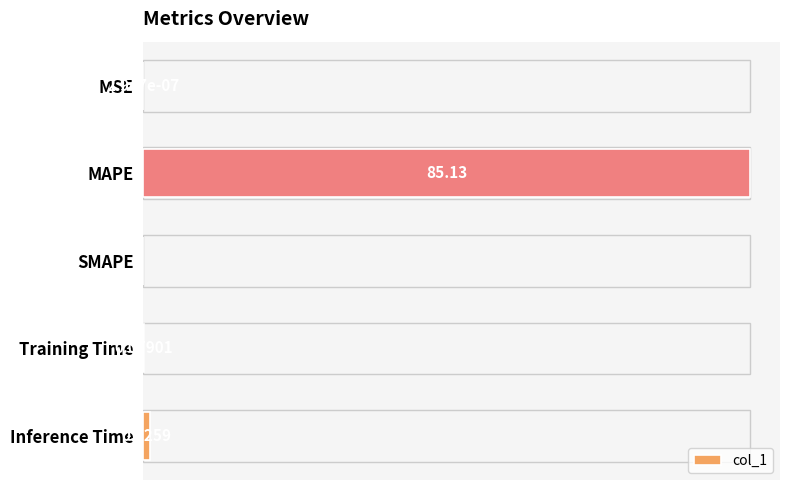

Where is the data nearest to the value 42?

Inference Time